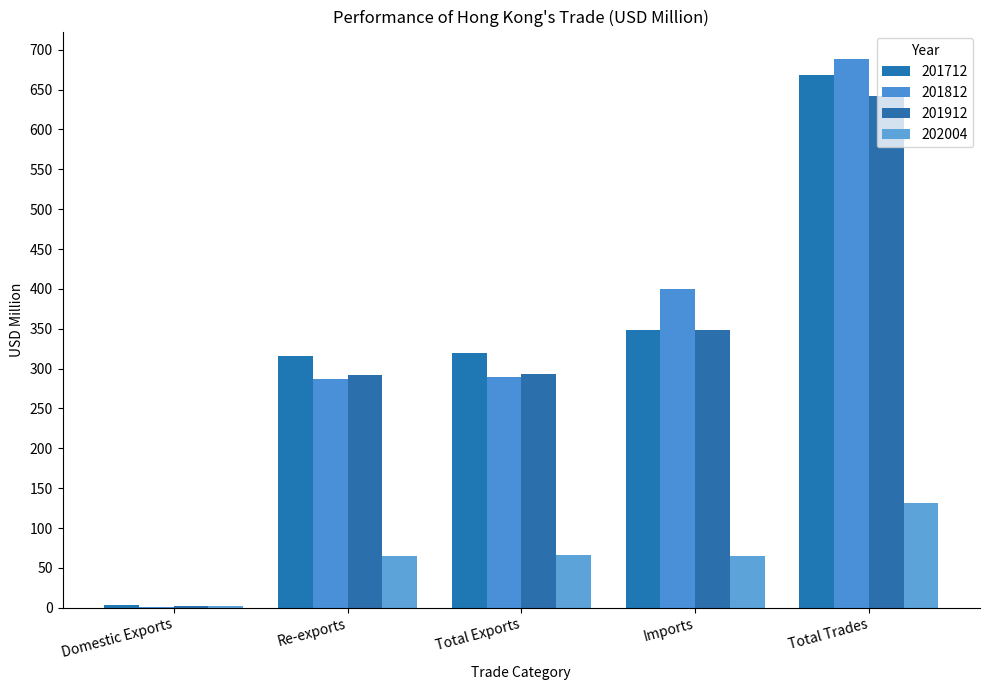

Read the 202004 value at Total Trades.

131.6